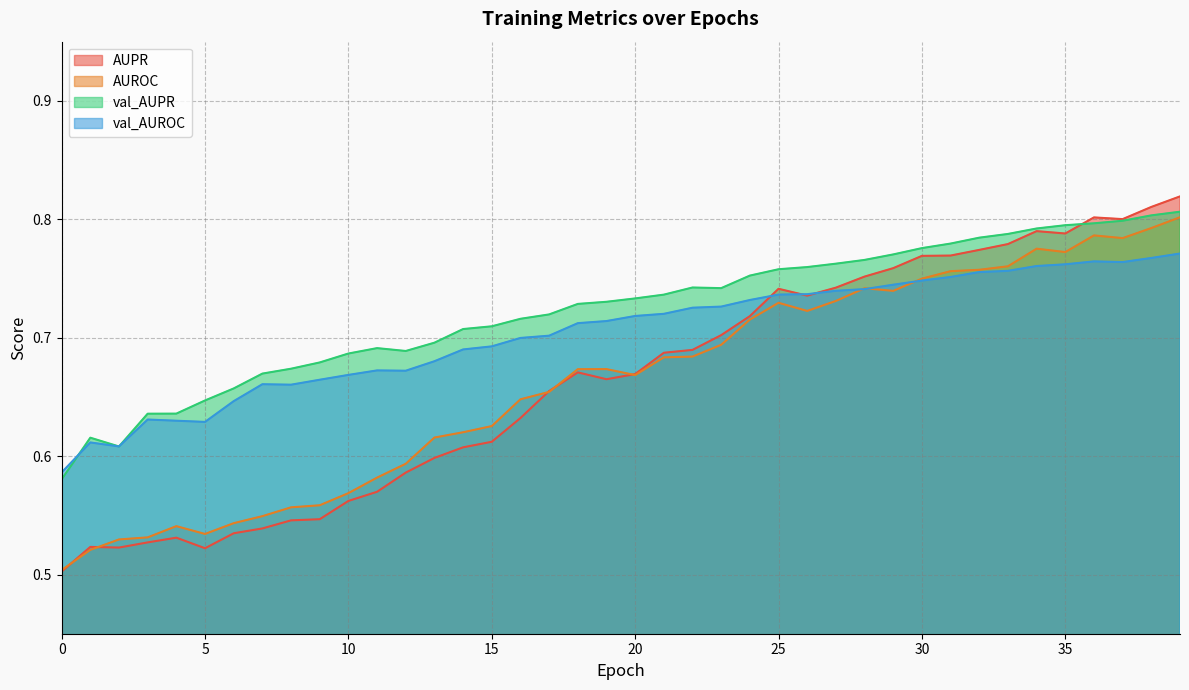

How many lines are shown in the chart?

4